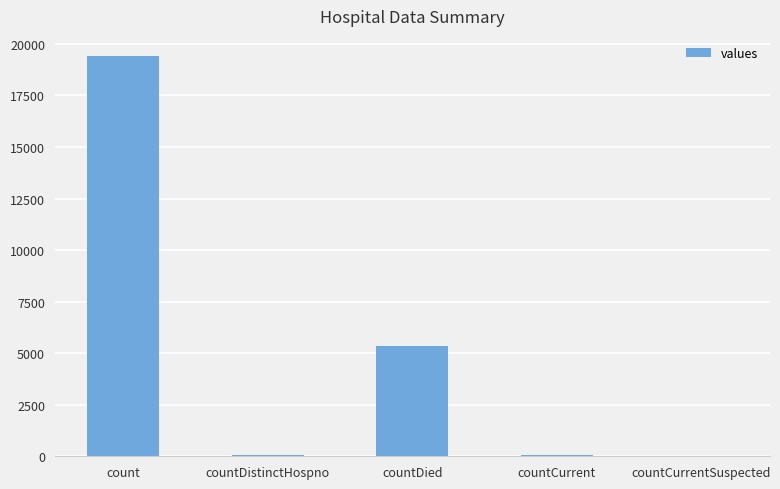

Does the chart contain stacked bars?

No